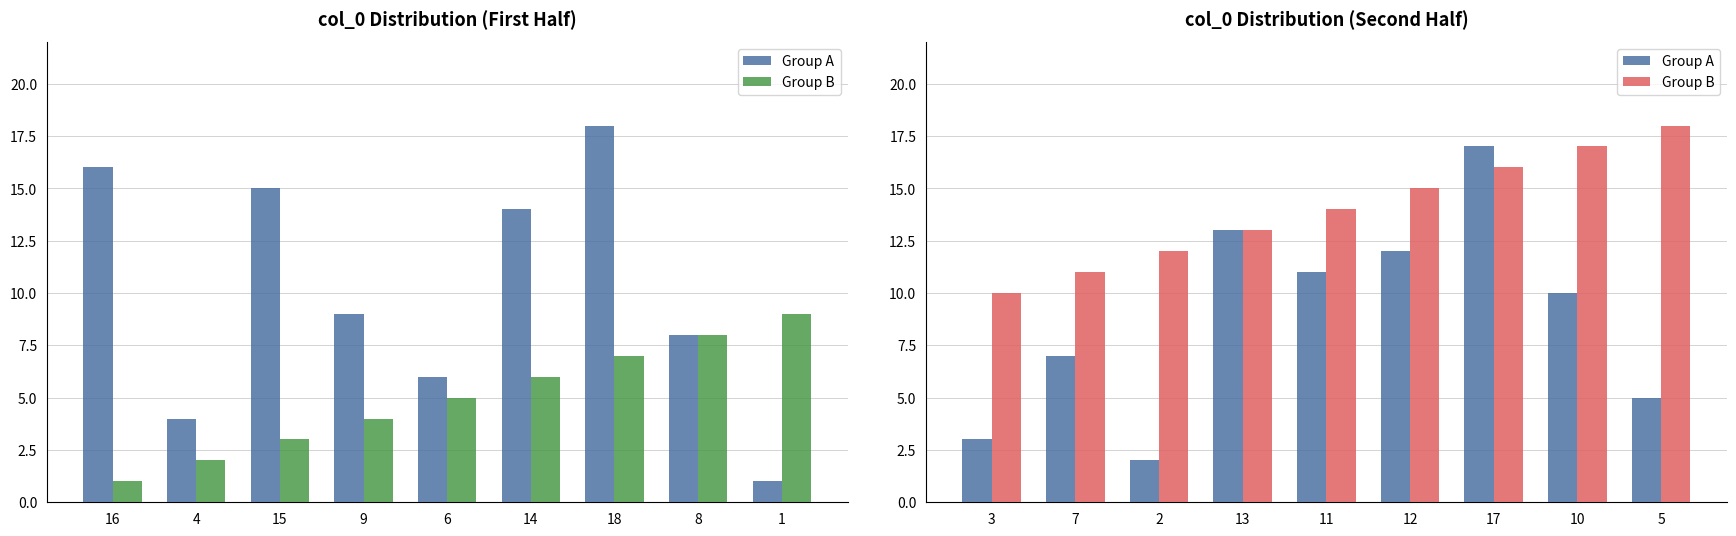

Between 7 and 11, which is larger?

11